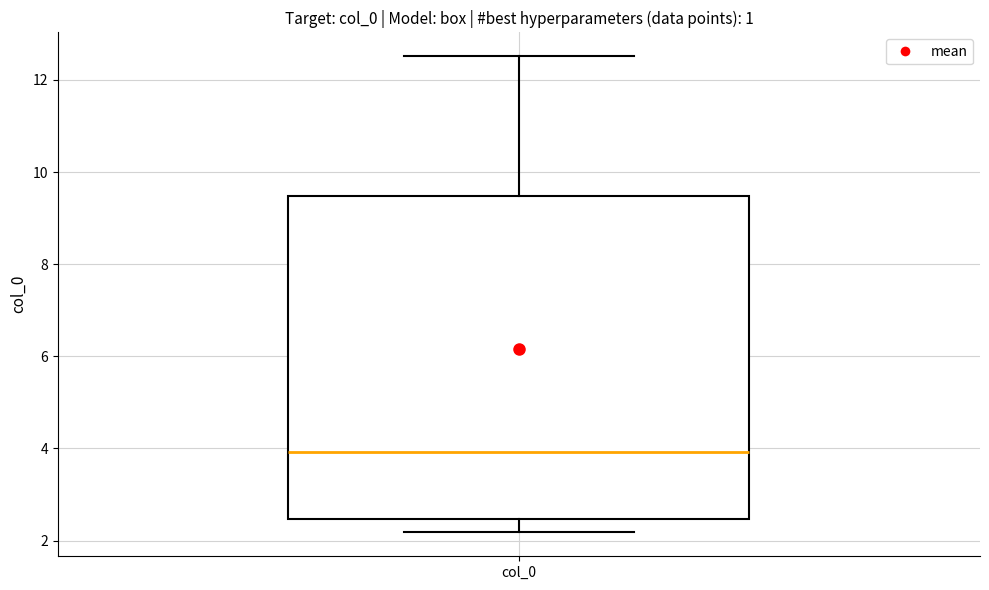

Where is the upper edge of the box for col_0 on the y-axis? The values are not printed on the chart, so give them approximately, as read against the axis.

9.4